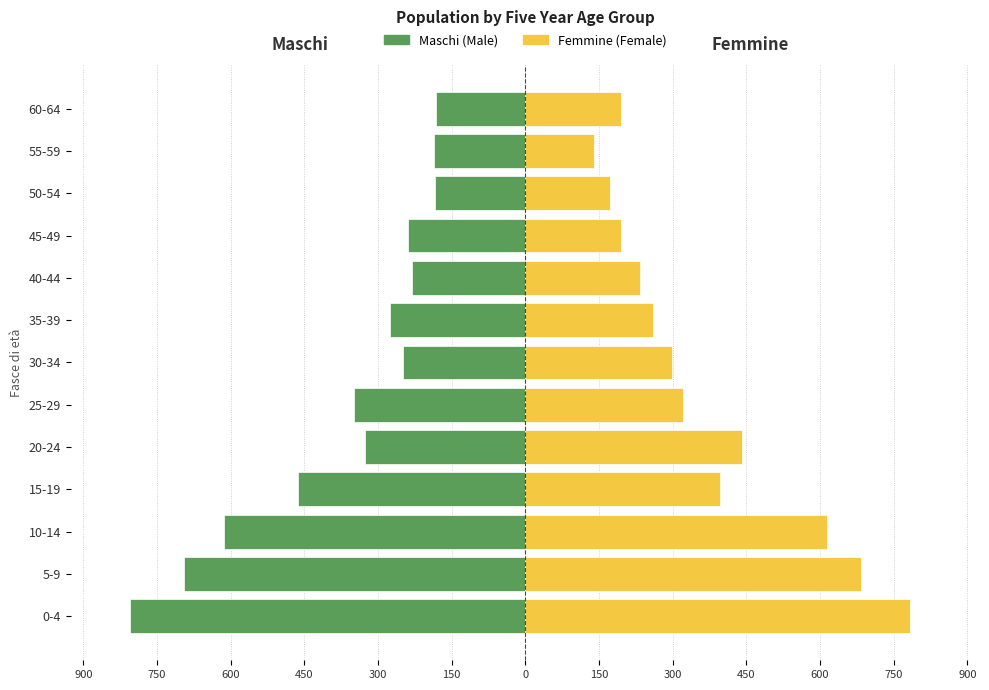

What are all the series names shown in the legend?

Maschi (Male), Femmine (Female)